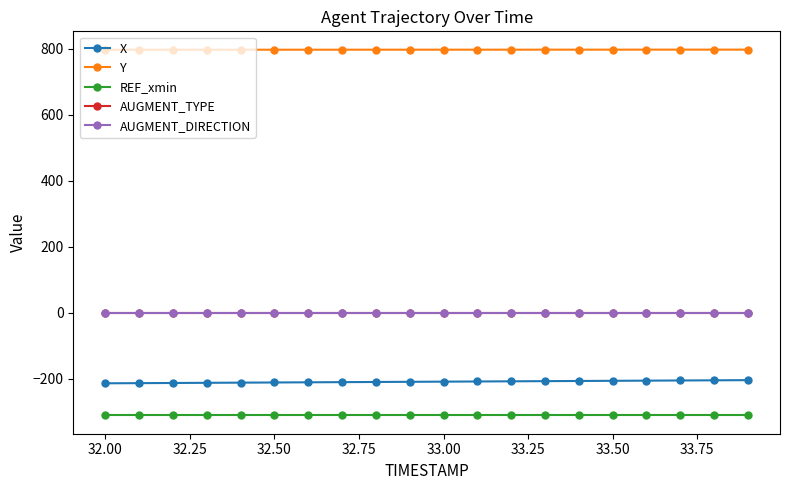

Which series has the largest total across all categories?

Y